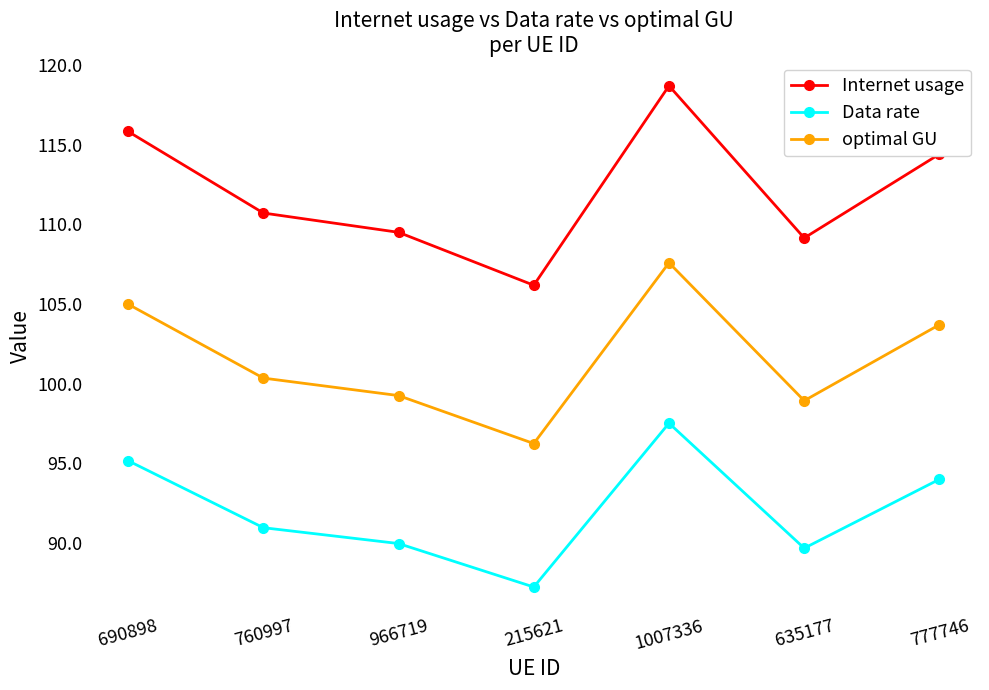

The Data rate series shows 97.5 at 1007336. True or false?

True